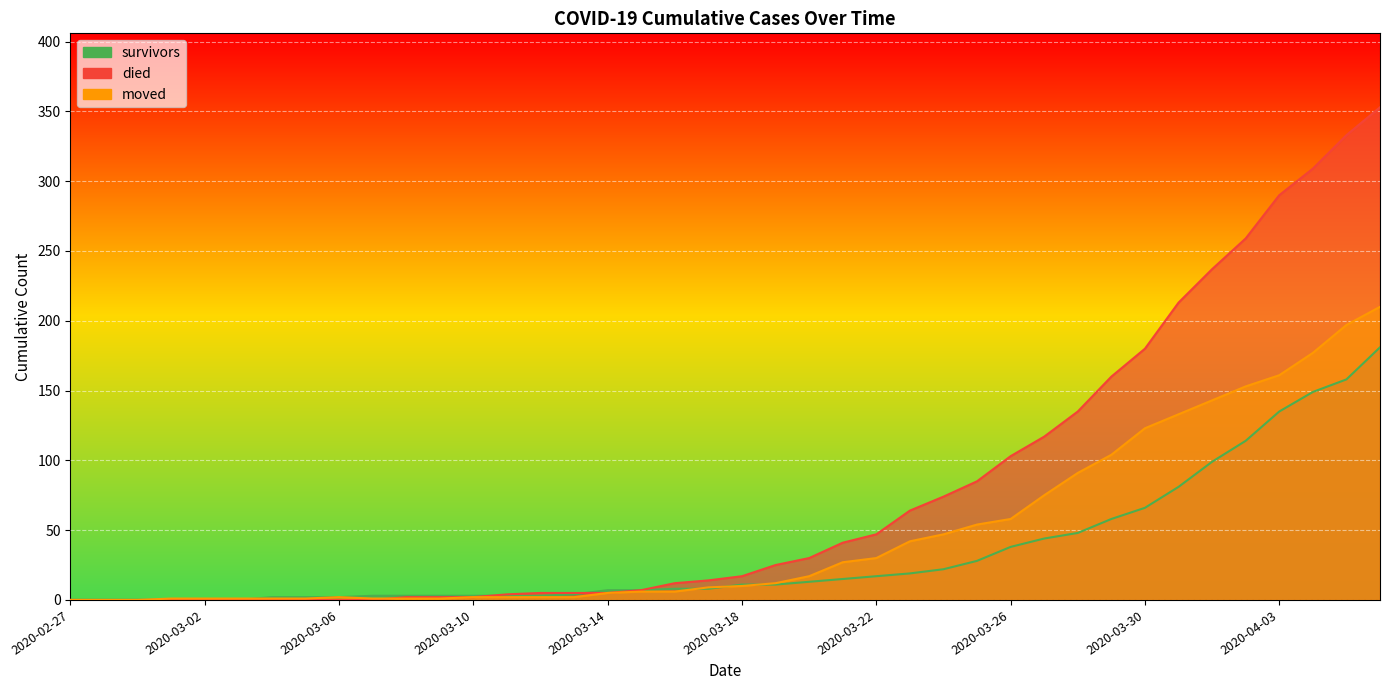

Which label corresponds to the smallest value in the chart?

2020-02-27